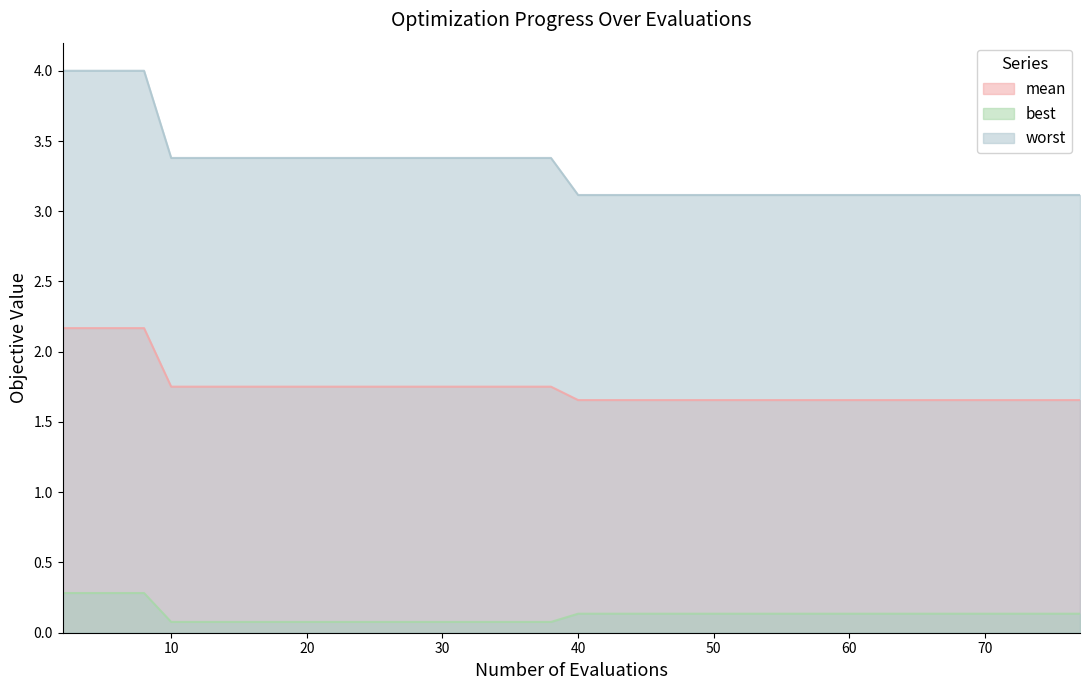

The value of worst at 50 is 1.8. True or false?

False